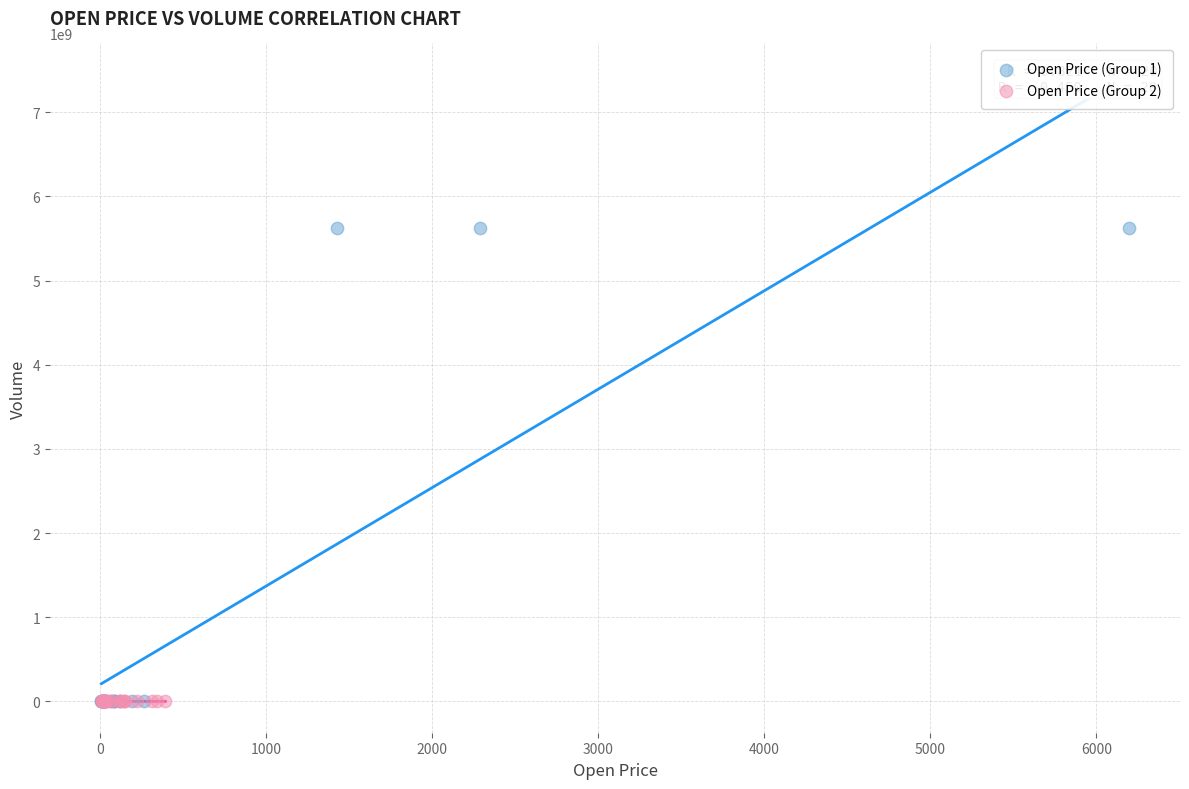

Which series contains the highest Y value?

Open Price (Group 1)